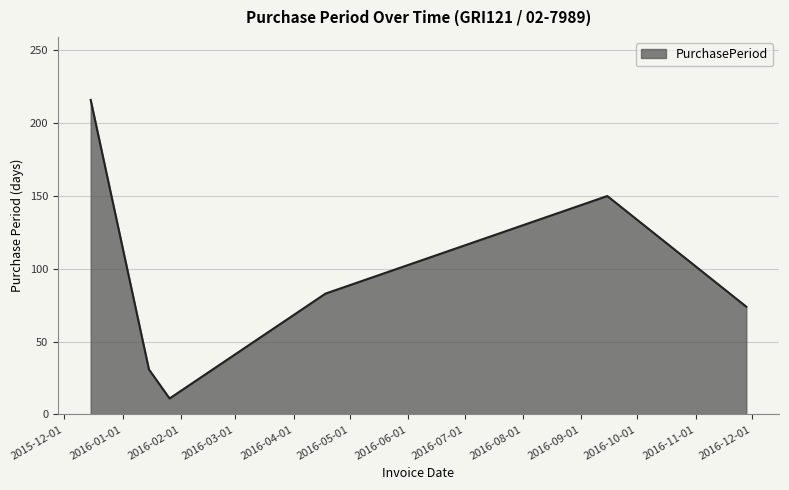

What is the sum of all values?

565